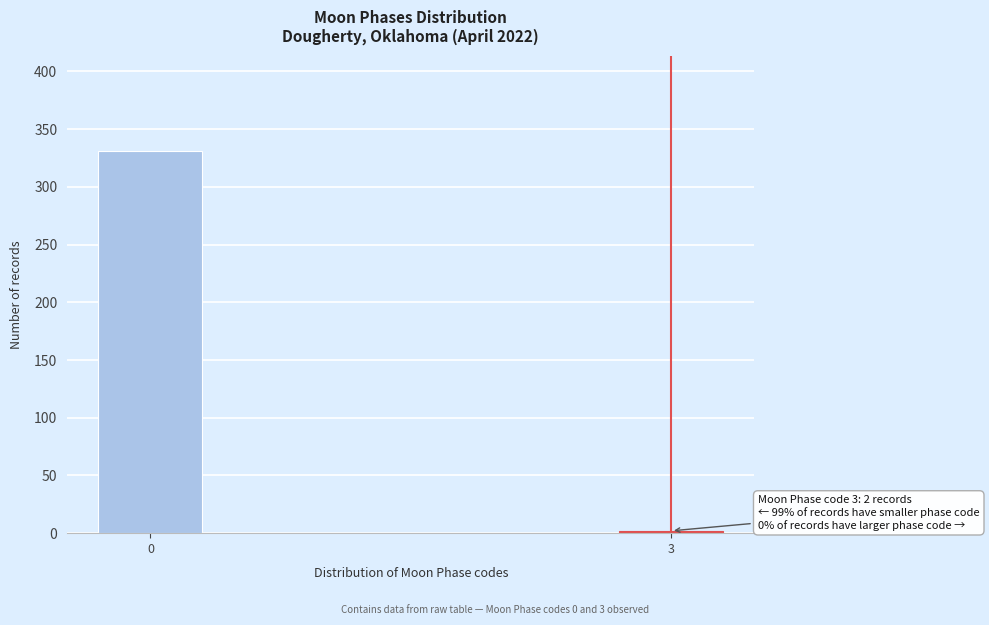

Reading left to right, what are all the values shown in this chart?

331	2